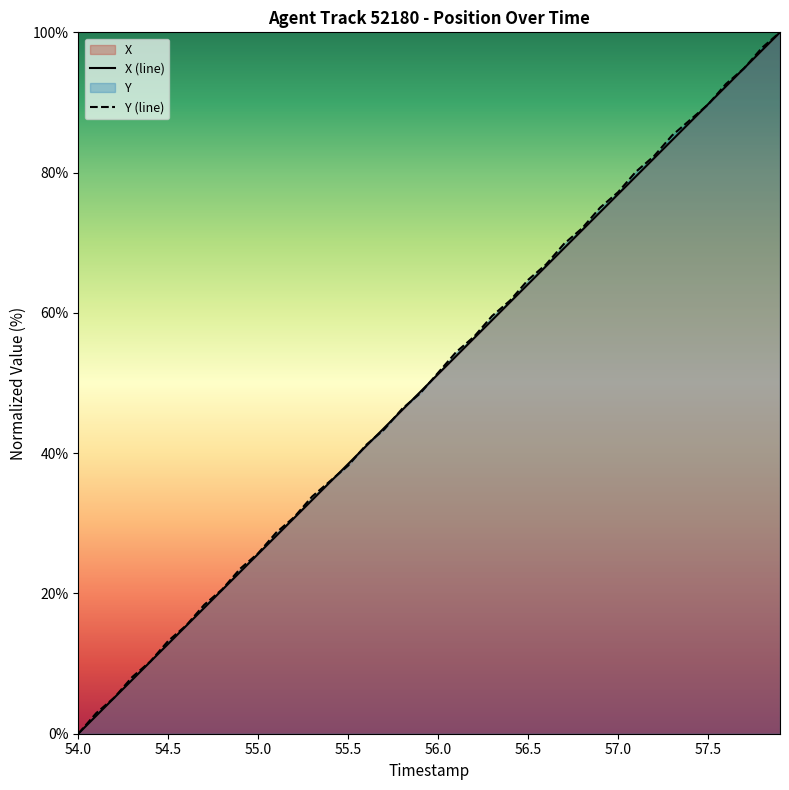

Which has a higher value, 55.9 or 57.7?

57.7